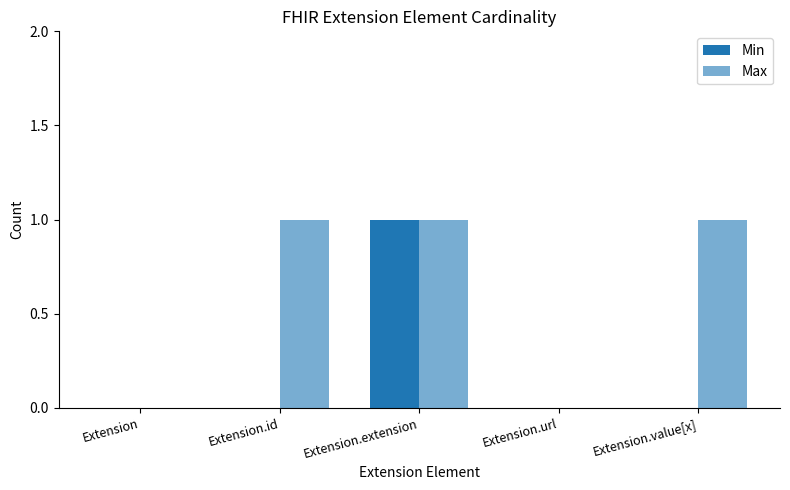

What is the spread (max minus min) of values at Extension.id?

1